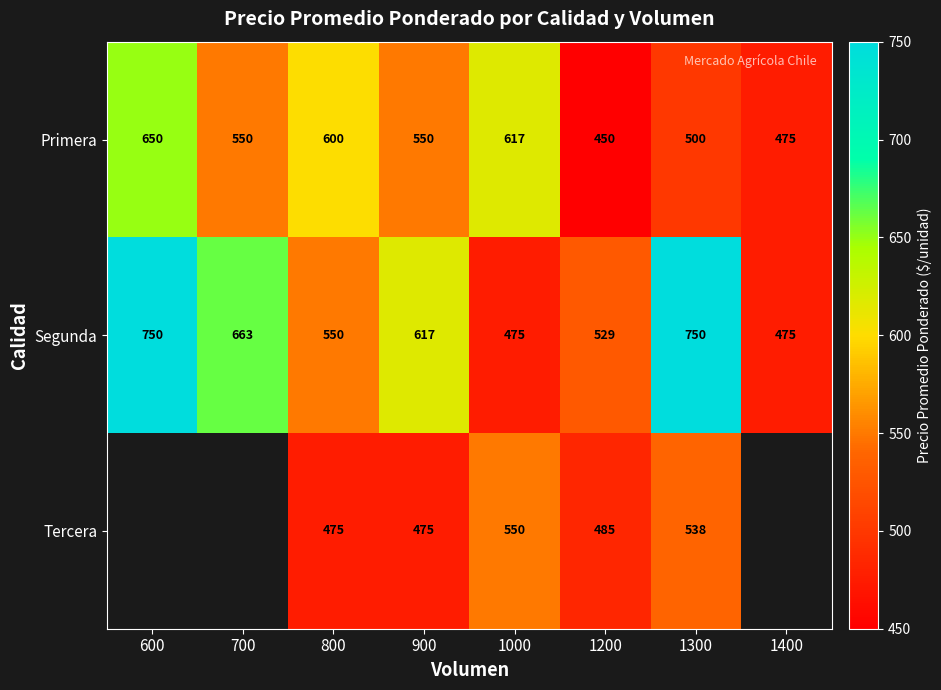

What is the difference between the highest and lowest values at 1300?

250